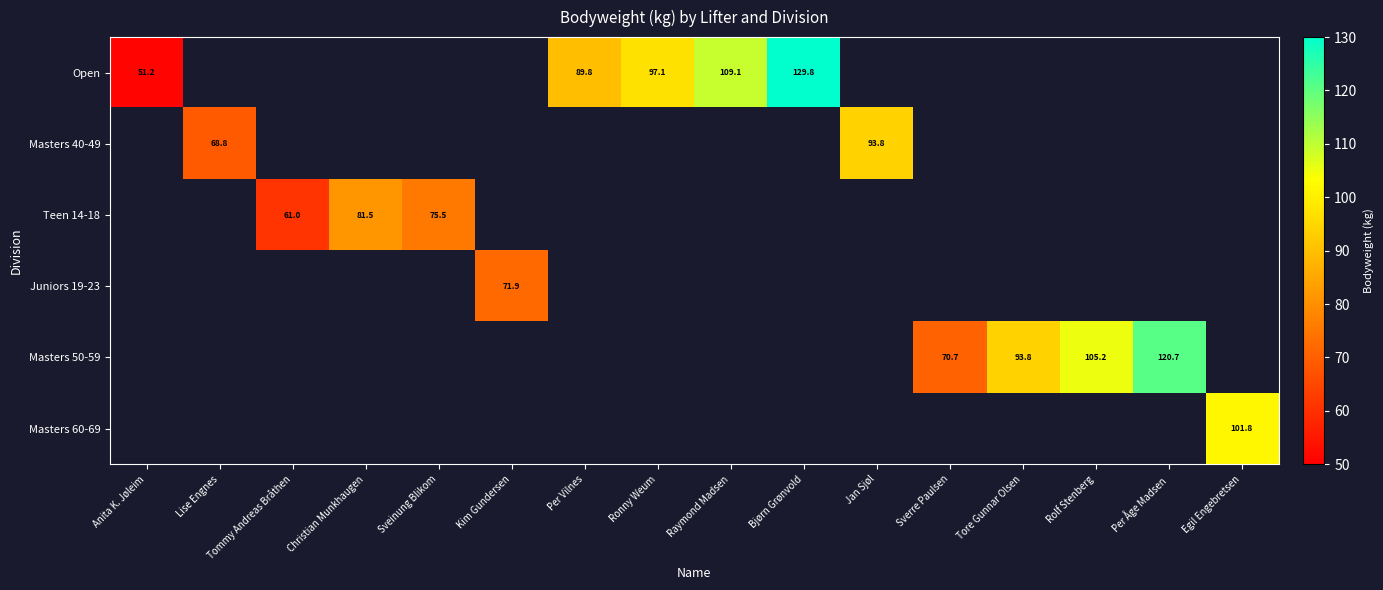

Which category has the lowest value across all series?

Anita K. Jøleim